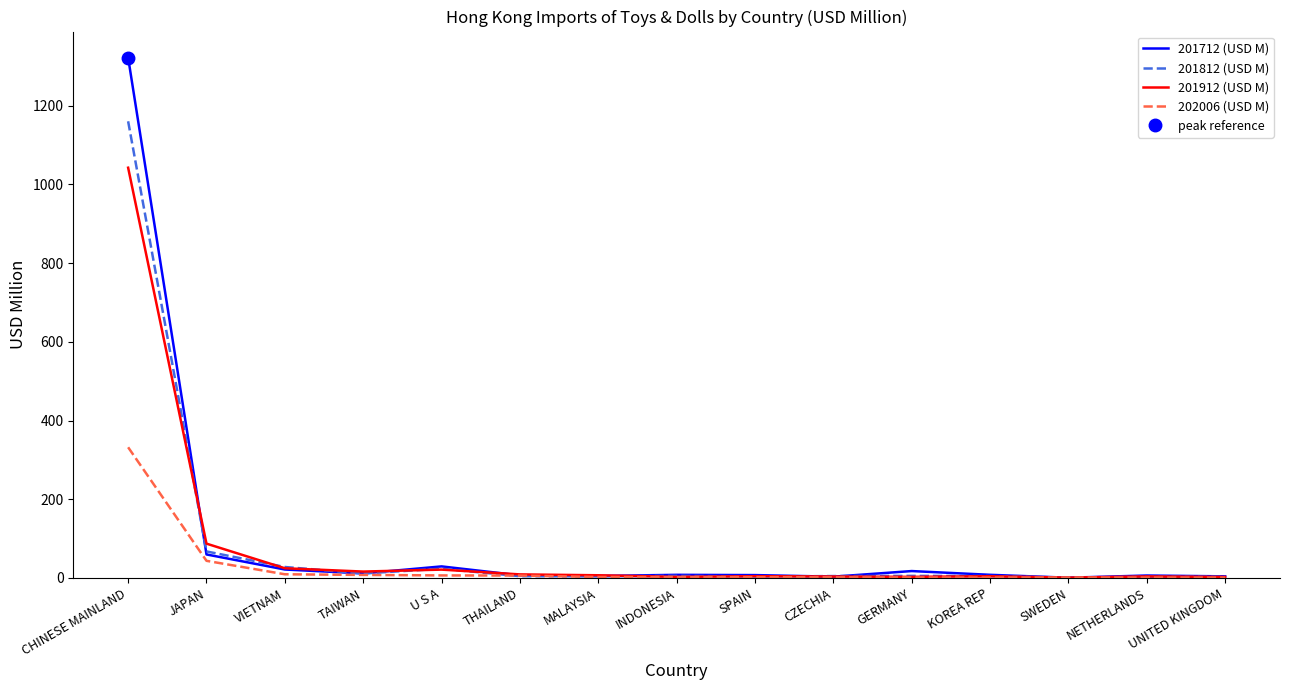

What position from the right is INDONESIA?

8